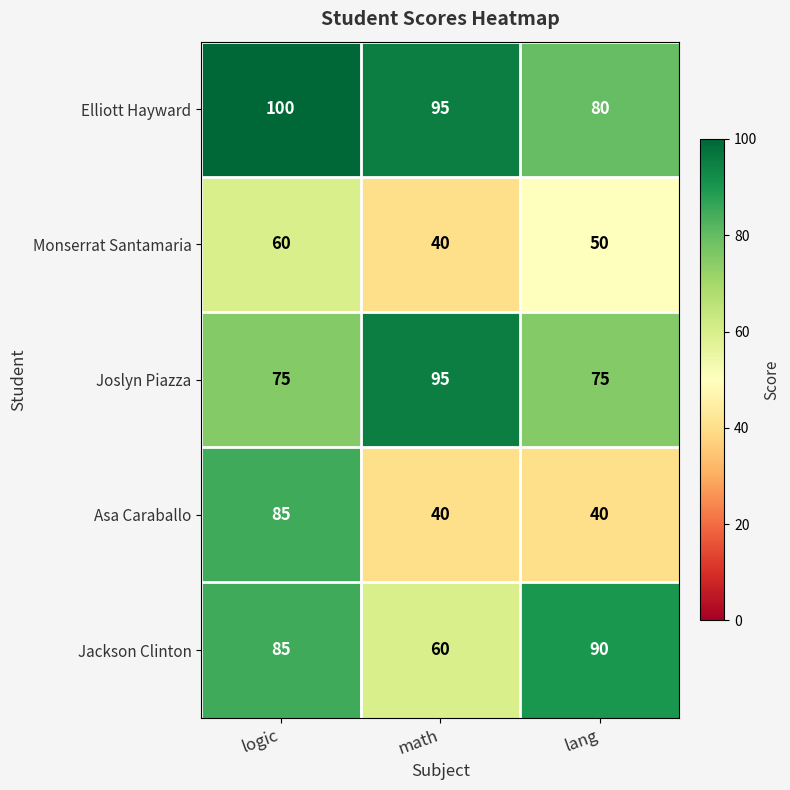

Reading left to right, what are all the values shown in this chart?

Elliott Hayward: logic=100	math=95	lang=80
Monserrat Santamaria: logic=60	math=40	lang=50
Joslyn Piazza: logic=75	math=95	lang=75
Asa Caraballo: logic=85	math=40	lang=40
Jackson Clinton: logic=85	math=60	lang=90